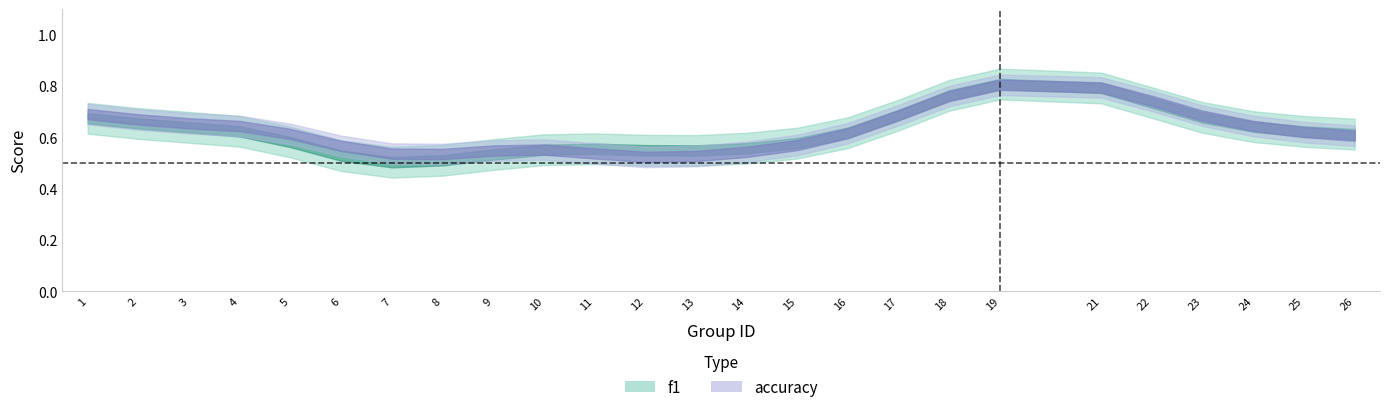

What is the spread (max minus min) of values at 2?

0.1